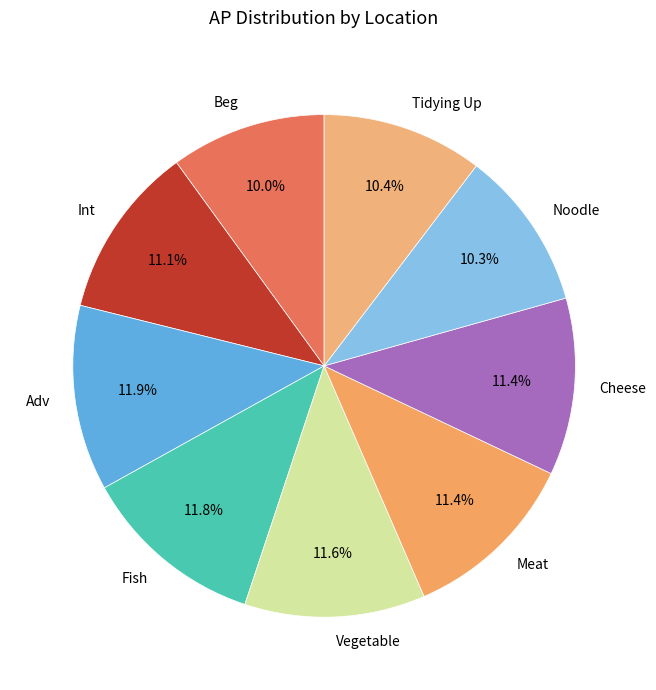

To the nearest percent, what is the difference between the largest and smallest slice percentages?

2%